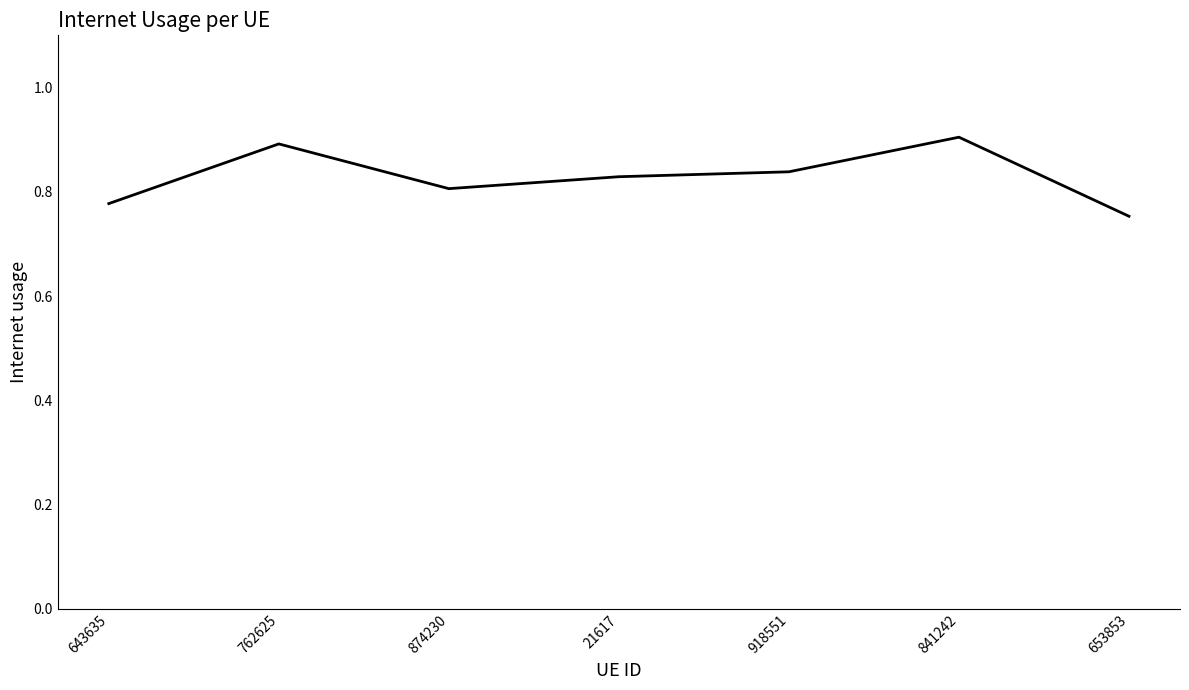

Where is the first local minimum?

874230